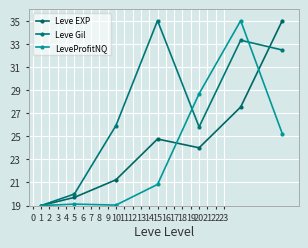

What is the smallest value displayed?

19.0